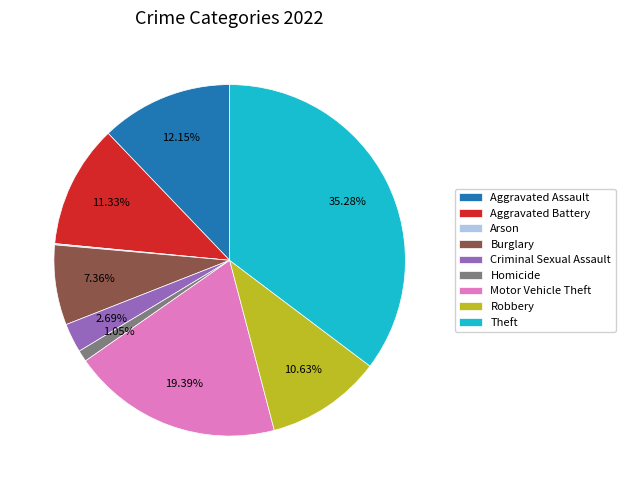

Is it true that Aggravated Assault is 3% of the pie?

False